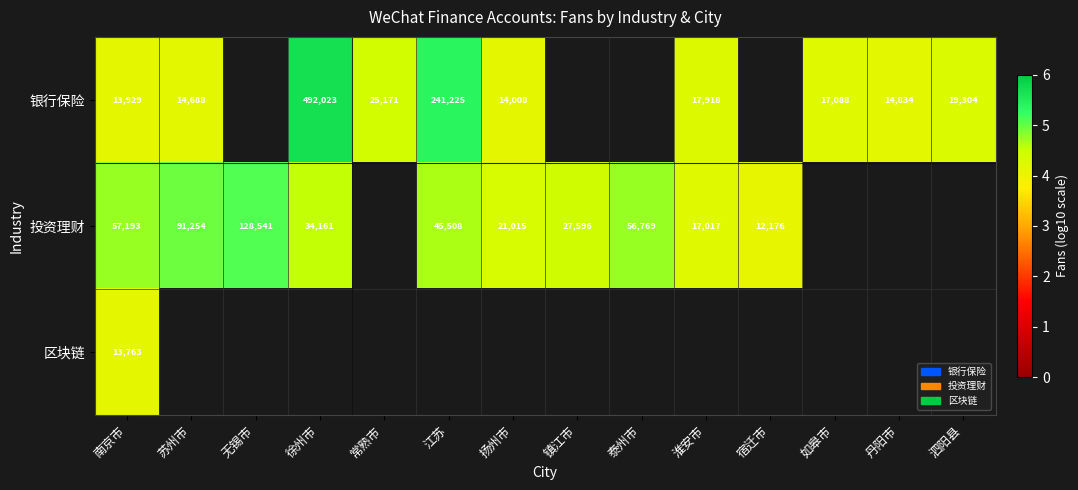

How many series are shown in this chart?

3